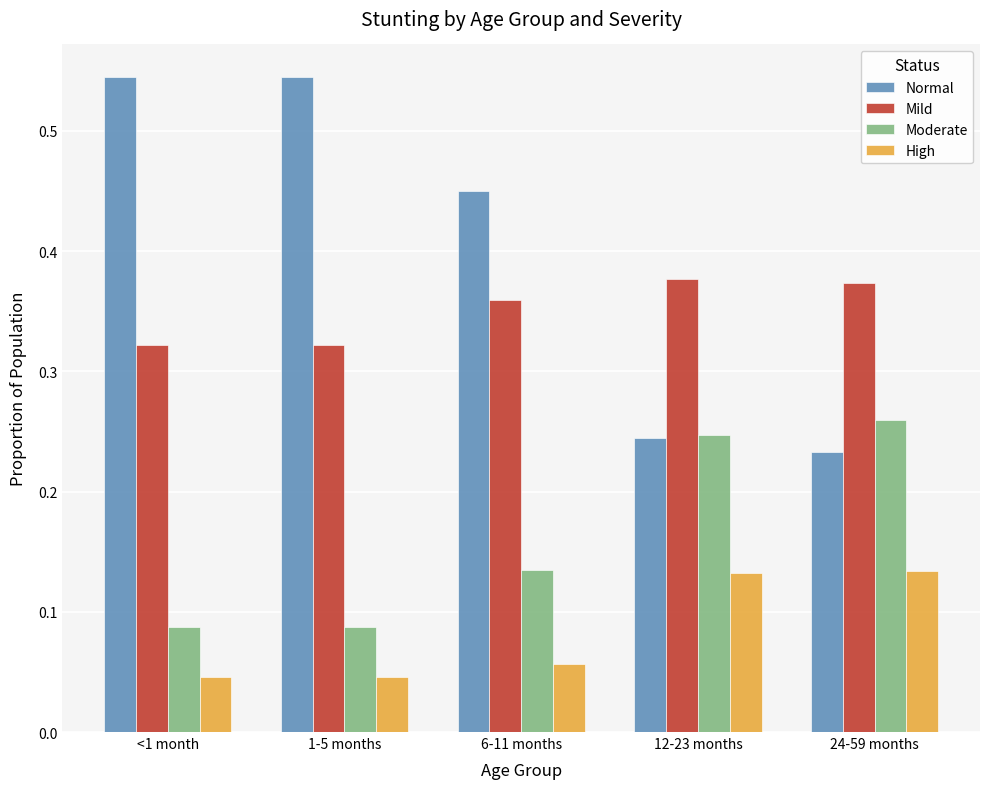

Which series changed the most between 1-5 months and 12-23 months?

Normal